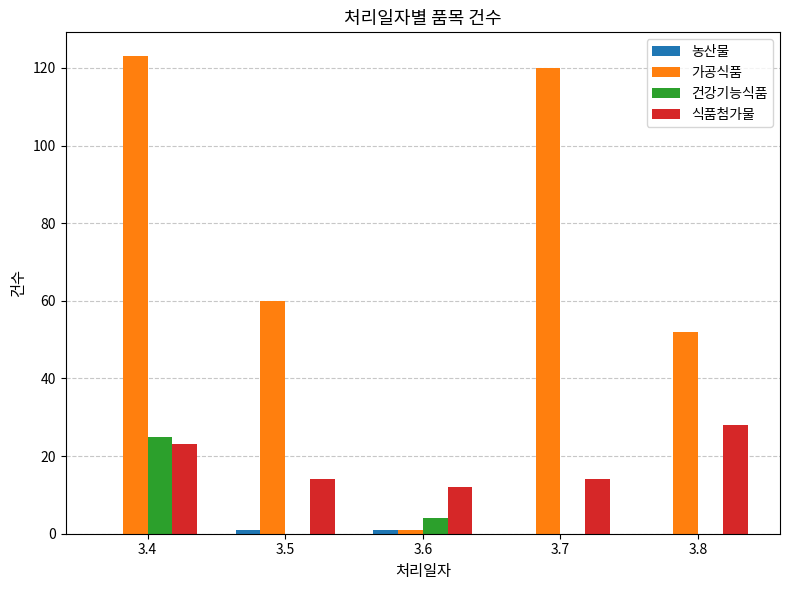

The value of 가공식품 at 3.7 is 120. True or false?

True